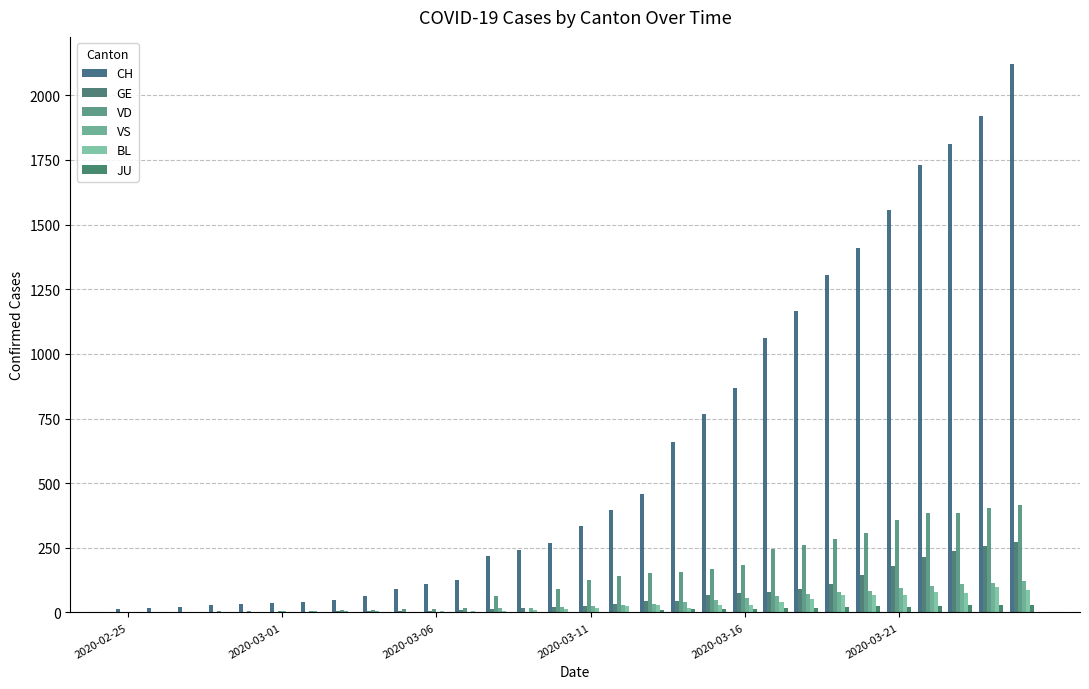

Does the chart contain stacked bars?

No